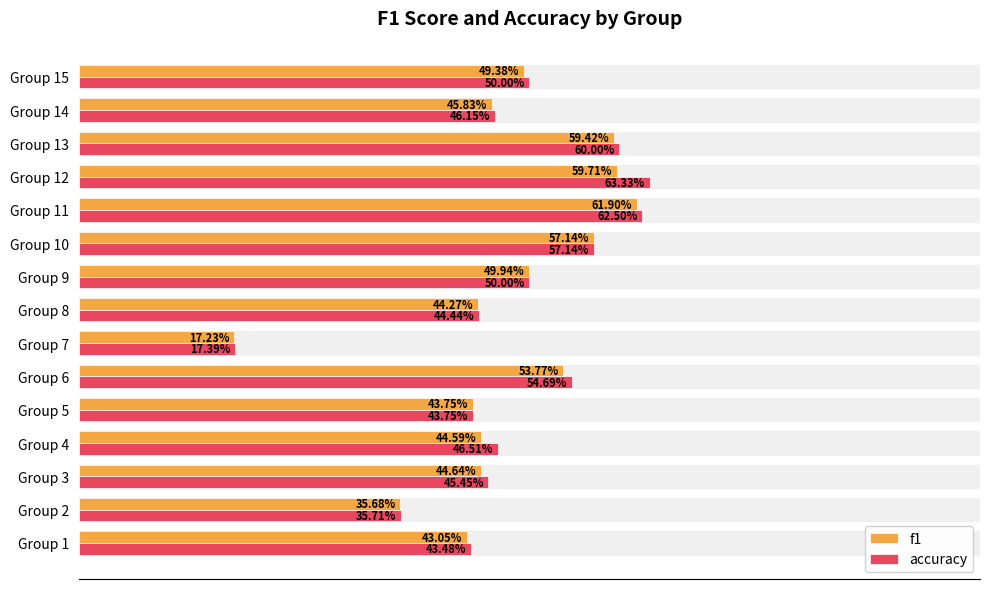

What are all the series names shown in the legend?

f1, accuracy